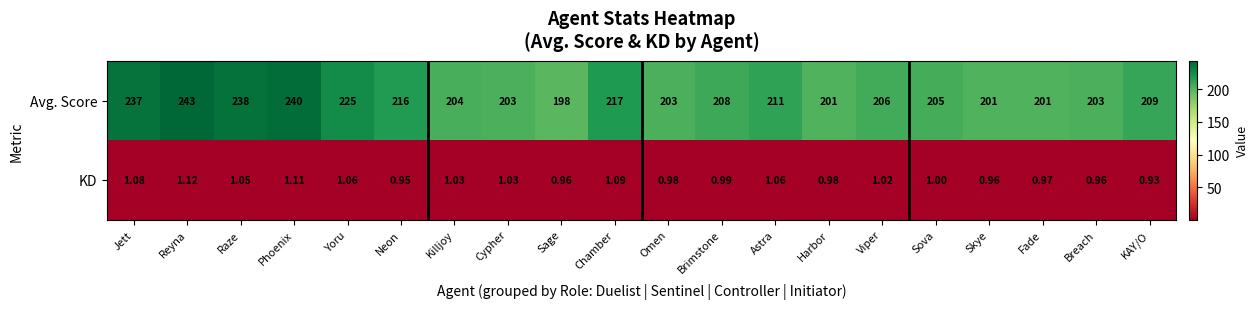

At which label does KD reach its minimum?

KAY/O